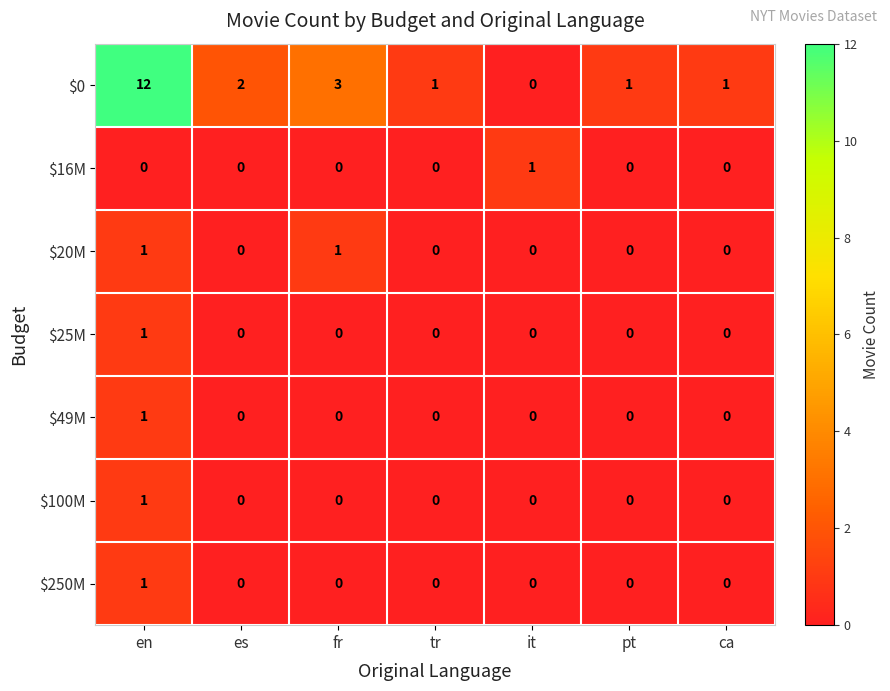

What is the total value across all series at pt?

1